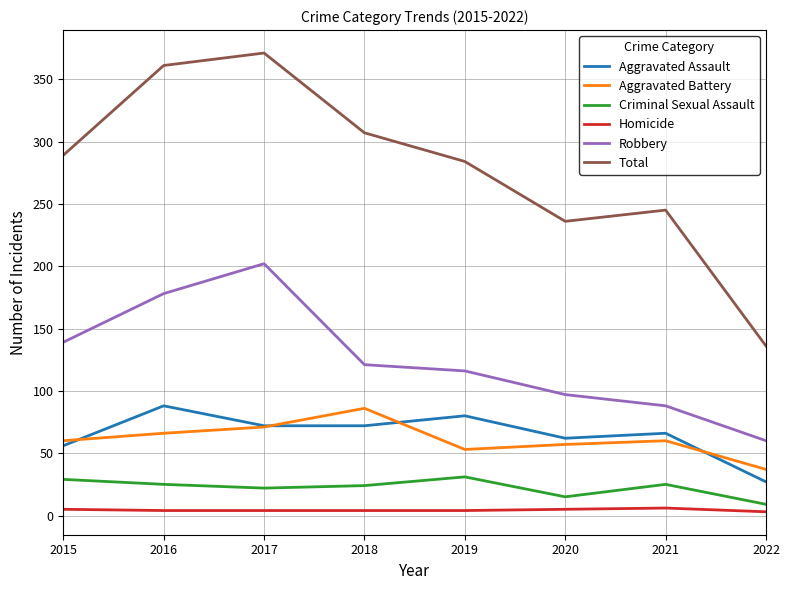

What is the sum of all Robbery values?

1001